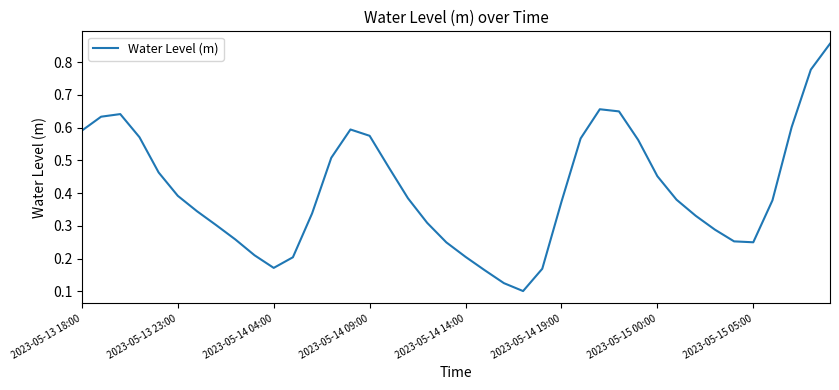

Does the chart display data point markers on the line(s)?

No